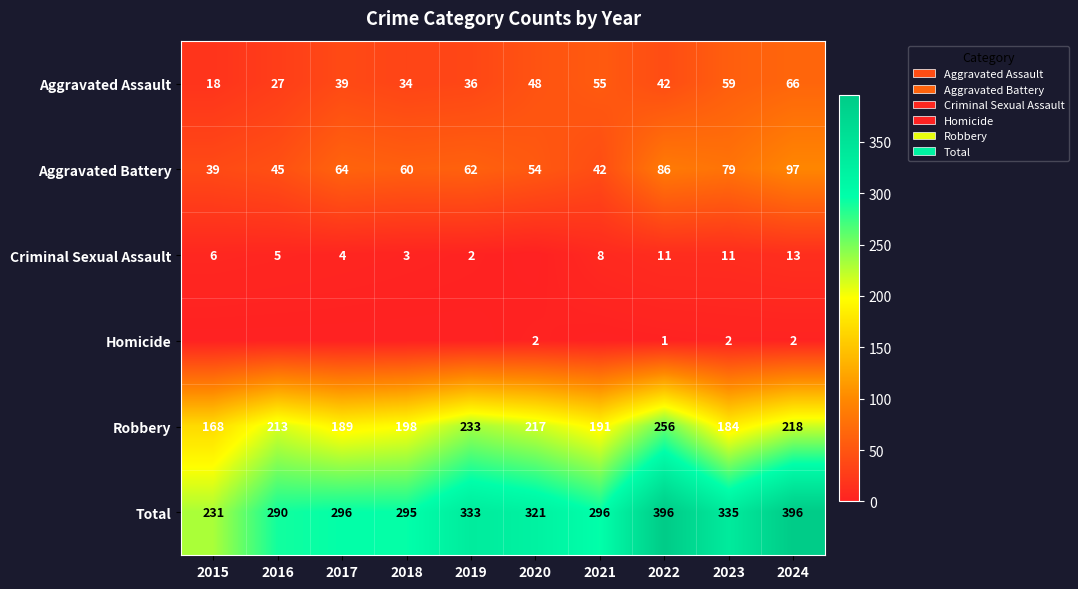

Where is Robbery nearest to the value 212?

2016